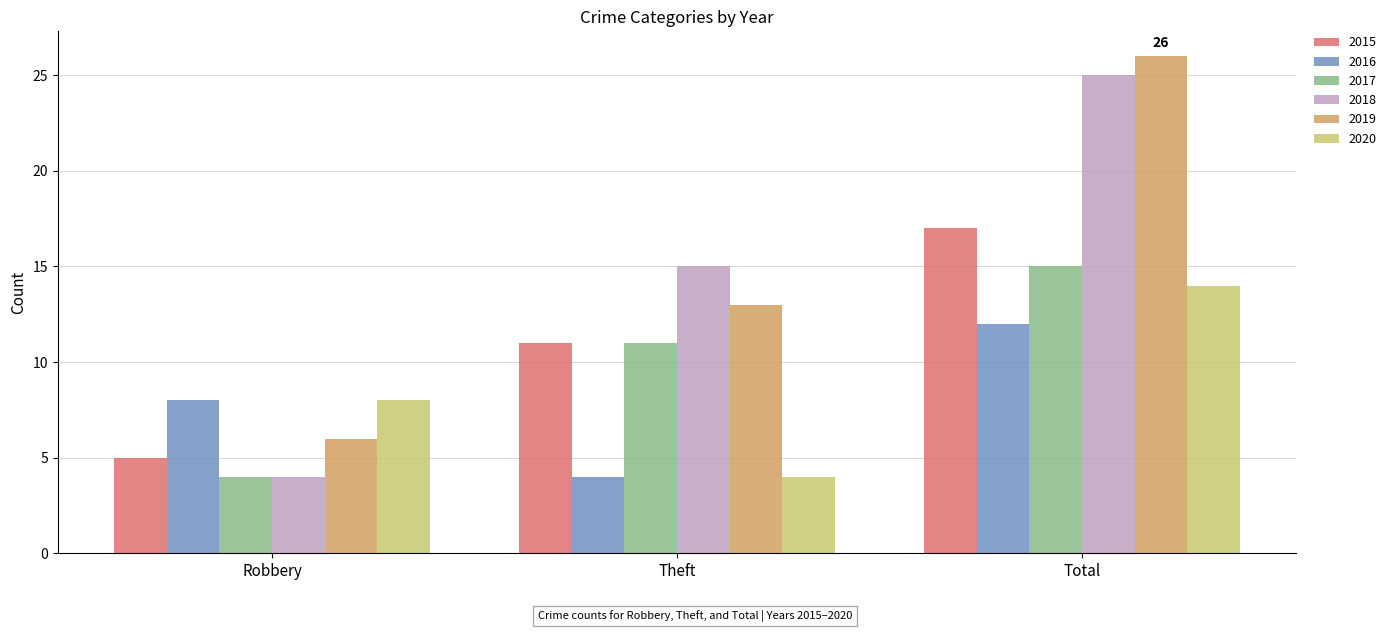

Where is 2020 nearest to the value 9?

Robbery